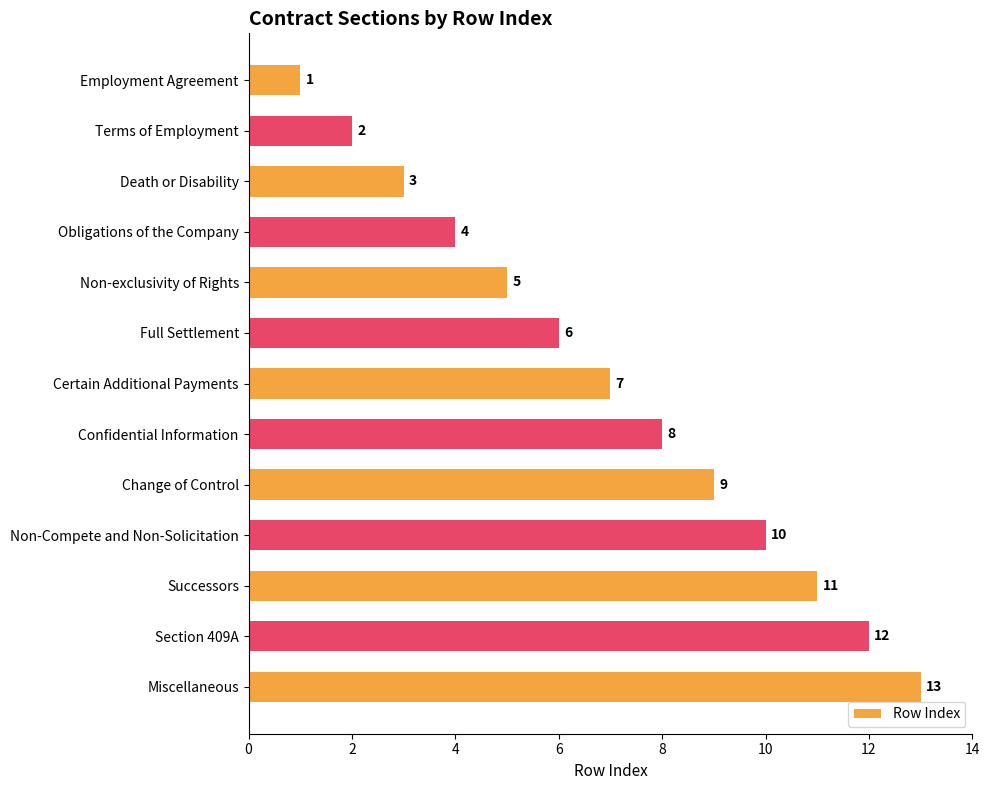

What is the difference between the maximum and minimum values?

12